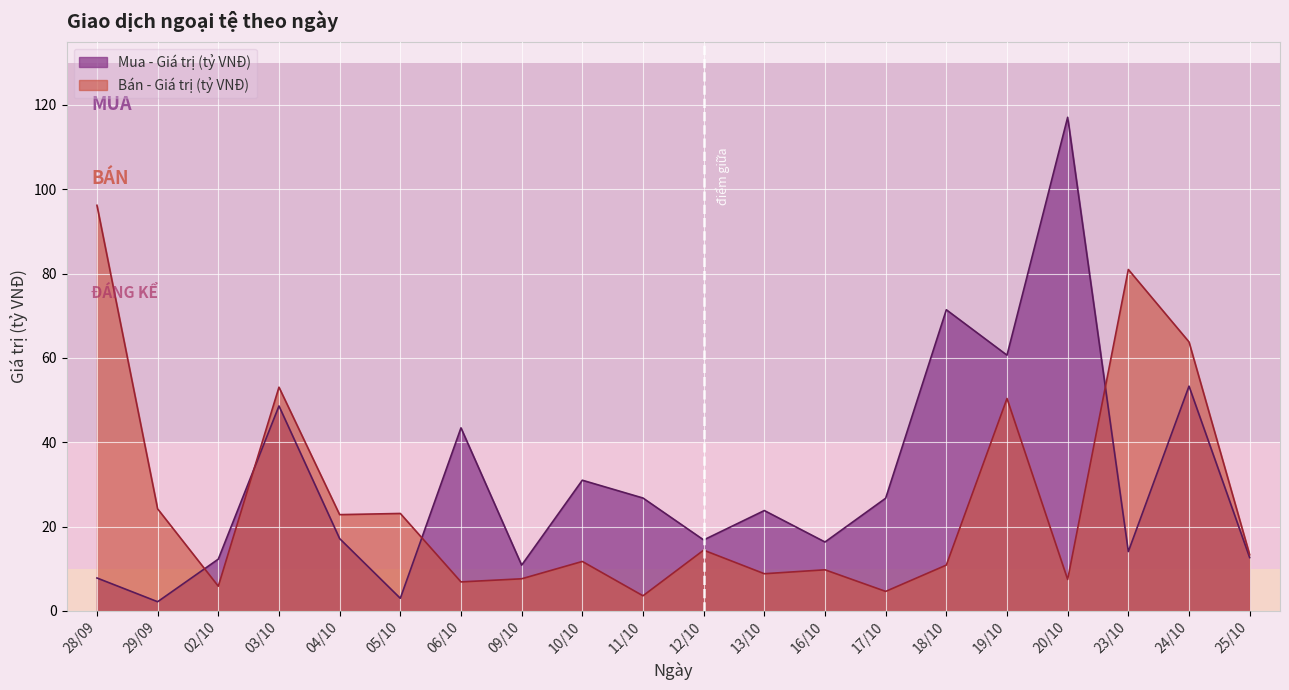

What is the value of the Mua - Giá trị (tỷ VNĐ) point at the 19th from the left?

53.3